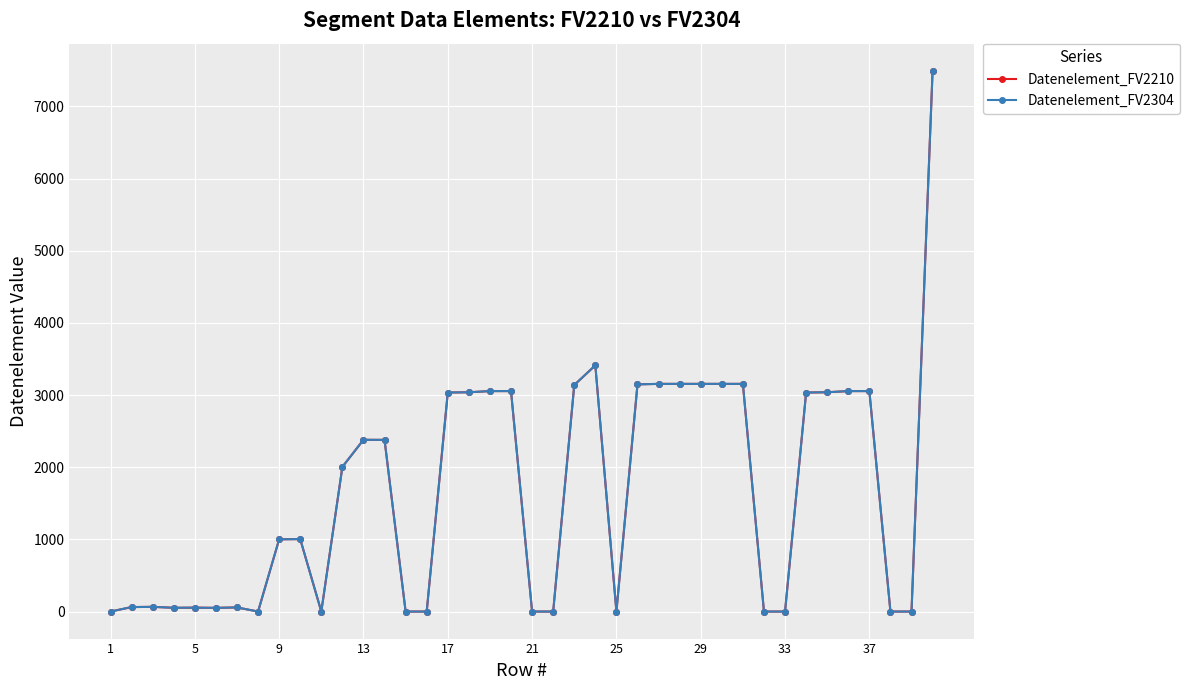

Is this an area chart (filled region under the line)?

No